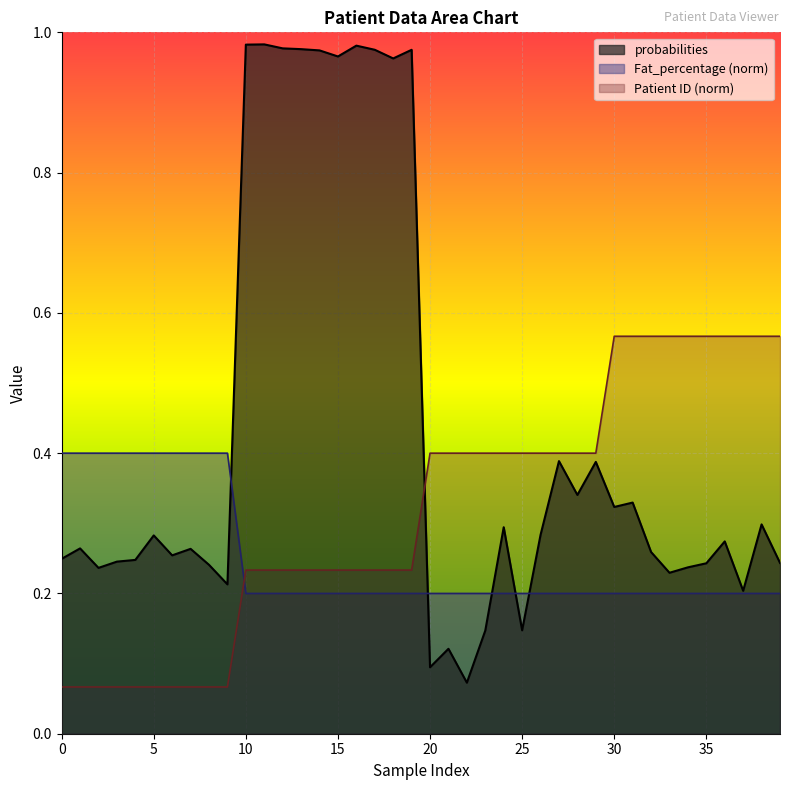

Reading right to left, what are all the values shown in this chart?

probabilities: 39=0.2	38=0.3	37=0.2	36=0.3	35=0.2	34=0.2	33=0.2	32=0.3	31=0.3	30=0.3	29=0.4	28=0.3	27=0.4	26=0.3	25=0.1	24=0.3	23=0.1	22=0.1	21=0.1	20=0.1	19=1.0	18=1.0	17=1.0	16=1.0	15=1.0	14=1.0	13=1.0	12=1.0	11=1.0	10=1.0	9=0.2	8=0.2	7=0.3	6=0.3	5=0.3	4=0.2	3=0.2	2=0.2	1=0.3	0=0.2
Fat_percentage: 39=0.2	38=0.2	37=0.2	36=0.2	35=0.2	34=0.2	33=0.2	32=0.2	31=0.2	30=0.2	29=0.2	28=0.2	27=0.2	26=0.2	25=0.2	24=0.2	23=0.2	22=0.2	21=0.2	20=0.2	19=0.2	18=0.2	17=0.2	16=0.2	15=0.2	14=0.2	13=0.2	12=0.2	11=0.2	10=0.2	9=0.4	8=0.4	7=0.4	6=0.4	5=0.4	4=0.4	3=0.4	2=0.4	1=0.4	0=0.4
Patient ID: 39=0.6	38=0.6	37=0.6	36=0.6	35=0.6	34=0.6	33=0.6	32=0.6	31=0.6	30=0.6	29=0.4	28=0.4	27=0.4	26=0.4	25=0.4	24=0.4	23=0.4	22=0.4	21=0.4	20=0.4	19=0.2	18=0.2	17=0.2	16=0.2	15=0.2	14=0.2	13=0.2	12=0.2	11=0.2	10=0.2	9=0.1	8=0.1	7=0.1	6=0.1	5=0.1	4=0.1	3=0.1	2=0.1	1=0.1	0=0.1